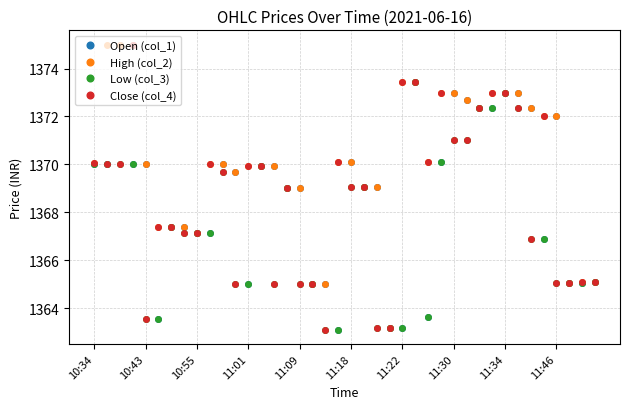

What is the minimum value for Low (col_3)?

1363.1